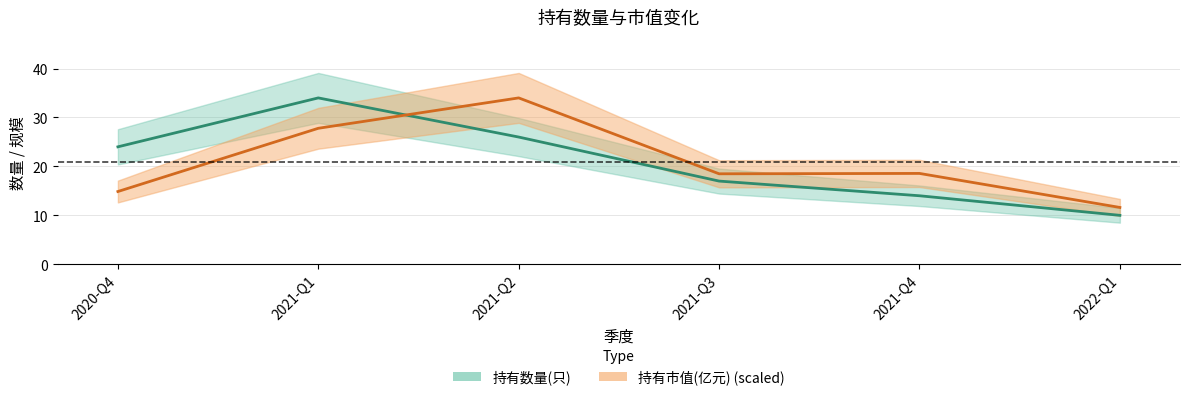

Which series changed the most between 2021-Q2 and 2021-Q3?

持有市值(亿元)